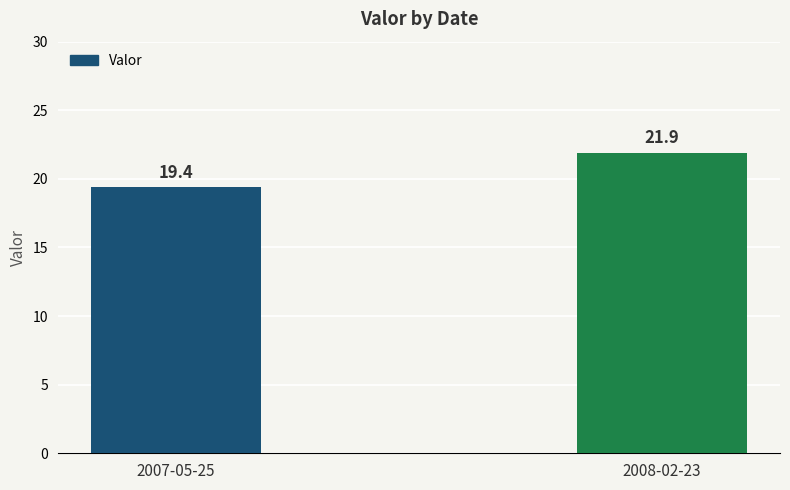

At which category does the chart reach its peak across all series?

2008-02-23